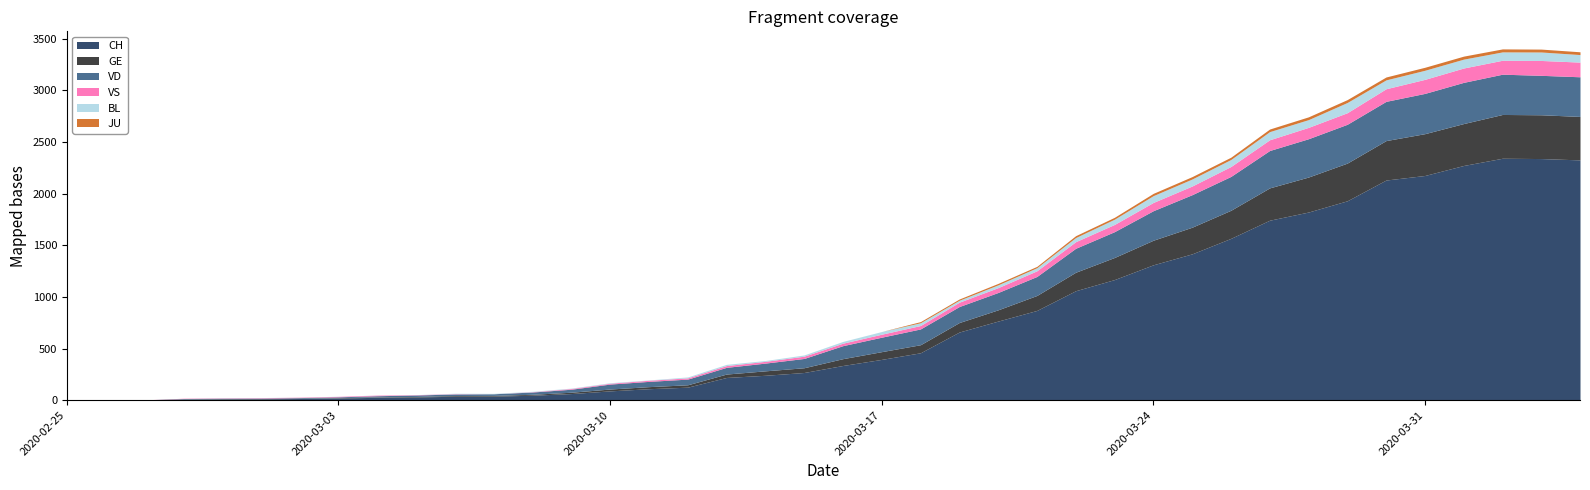

What is the value of the CH point at the 12th from the left?

39